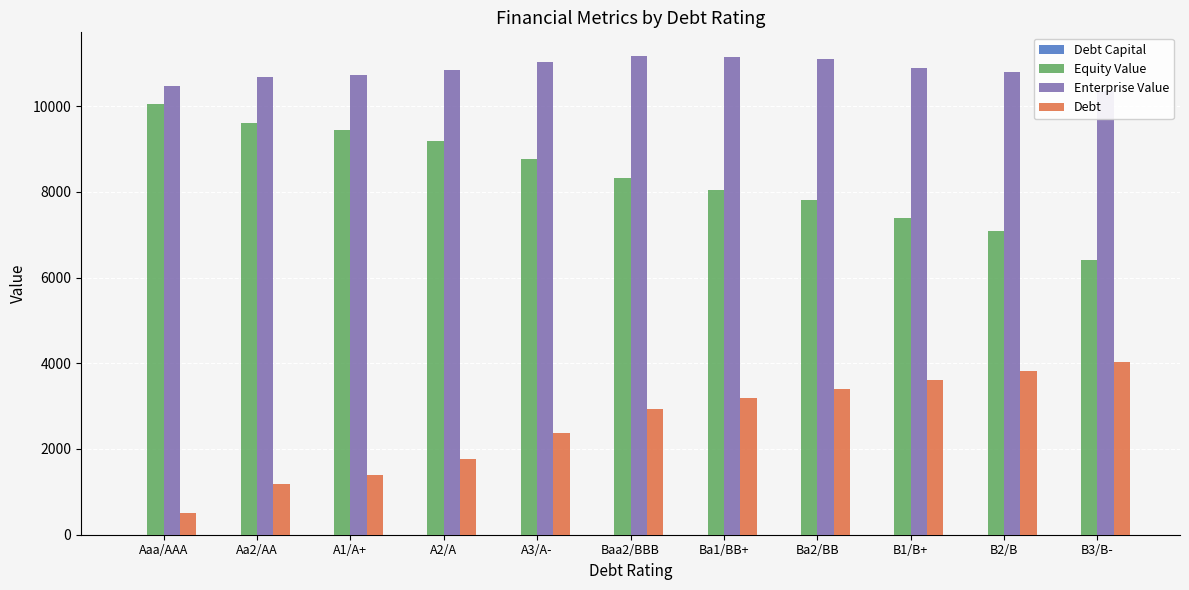

Which has a higher value, Ba1/BB+ or Aa2/AA?

Ba1/BB+